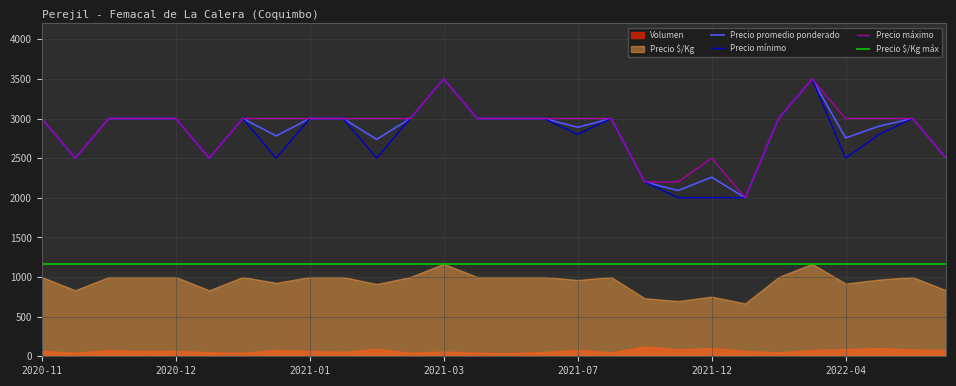

How many data points does each series have?

28